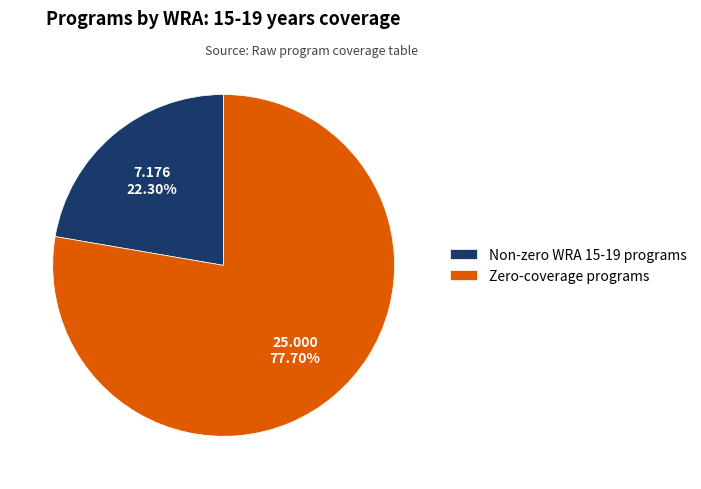

How many segments does this pie chart have?

2